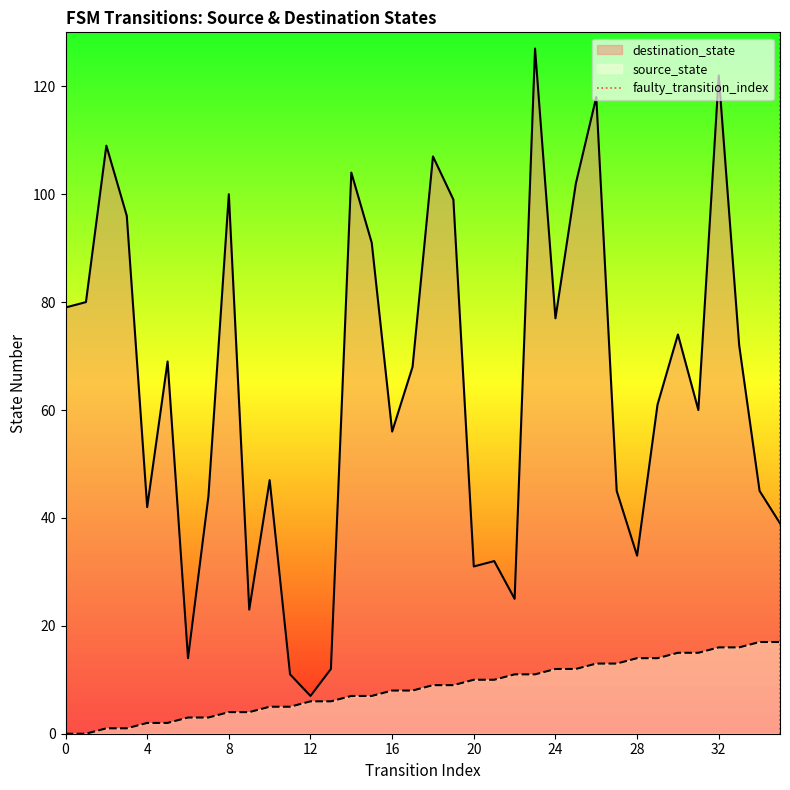

The source_state series shows 4 at 24. True or false?

False